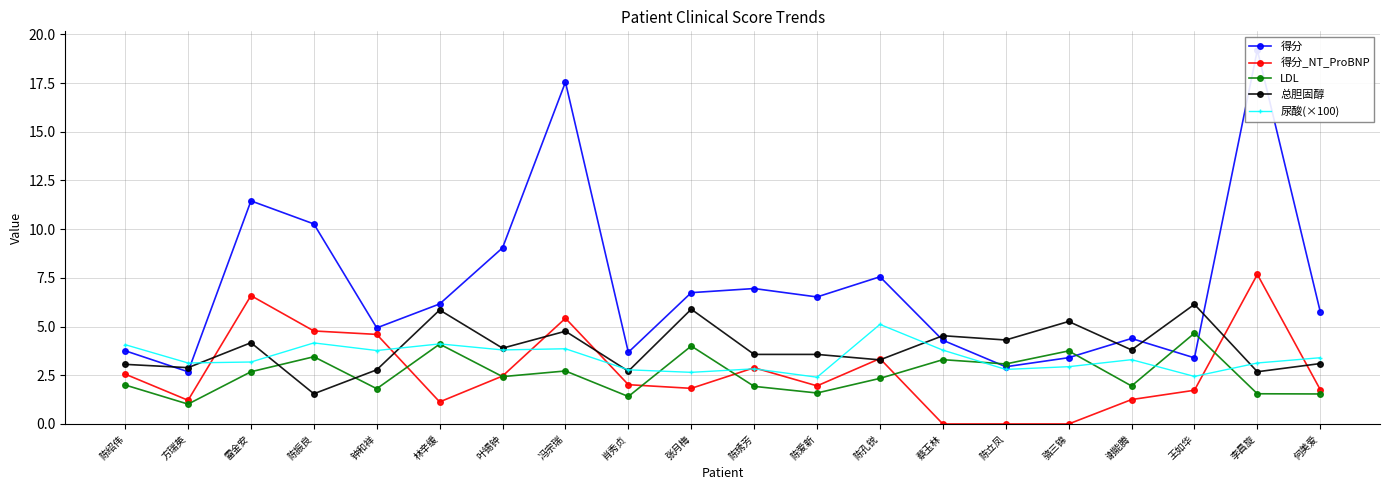

Reading right to left, what are all the values shown in this chart?

得分: 何美爱=5.8	李昌旋=19.2	王如华=3.4	谢能腾=4.4	骆三锦=3.4	陈立凤=2.9	蔡玉林=4.3	陈孔锐=7.6	陈爱新=6.5	陈琇芳=7.0	张月梅=6.7	肖秀贞=3.7	冯宗瑞=17.5	叶锡钟=9.0	林辛缓=6.2	钟和祥=4.9	陈振良=10.3	雷金安=11.5	方瑞英=2.7	陈绍伟=3.8
得分_NT_ProBNP: 何美爱=1.8	李昌旋=7.7	王如华=1.7	谢能腾=1.3	骆三锦=0.0	陈立凤=0.0	蔡玉林=0.0	陈孔锐=3.4	陈爱新=2.0	陈琇芳=2.9	张月梅=1.8	肖秀贞=2.0	冯宗瑞=5.4	叶锡钟=2.5	林辛缓=1.1	钟和祥=4.6	陈振良=4.8	雷金安=6.6	方瑞英=1.2	陈绍伟=2.6
LDL: 何美爱=1.5	李昌旋=1.6	王如华=4.7	谢能腾=1.9	骆三锦=3.8	陈立凤=3.1	蔡玉林=3.3	陈孔锐=2.3	陈爱新=1.6	陈琇芳=1.9	张月梅=4.0	肖秀贞=1.4	冯宗瑞=2.7	叶锡钟=2.4	林辛缓=4.1	钟和祥=1.8	陈振良=3.5	雷金安=2.7	方瑞英=1.0	陈绍伟=2.0
总胆固醇: 何美爱=3.1	李昌旋=2.7	王如华=6.1	谢能腾=3.8	骆三锦=5.3	陈立凤=4.3	蔡玉林=4.5	陈孔锐=3.3	陈爱新=3.6	陈琇芳=3.6	张月梅=5.9	肖秀贞=2.7	冯宗瑞=4.8	叶锡钟=3.9	林辛缓=5.8	钟和祥=2.8	陈振良=1.6	雷金安=4.2	方瑞英=2.9	陈绍伟=3.1
尿酸(×100): 何美爱=3.4	李昌旋=3.1	王如华=2.4	谢能腾=3.3	骆三锦=2.9	陈立凤=2.8	蔡玉林=3.8	陈孔锐=5.1	陈爱新=2.4	陈琇芳=2.8	张月梅=2.6	肖秀贞=2.8	冯宗瑞=3.9	叶锡钟=3.8	林辛缓=4.1	钟和祥=3.8	陈振良=4.2	雷金安=3.2	方瑞英=3.1	陈绍伟=4.1